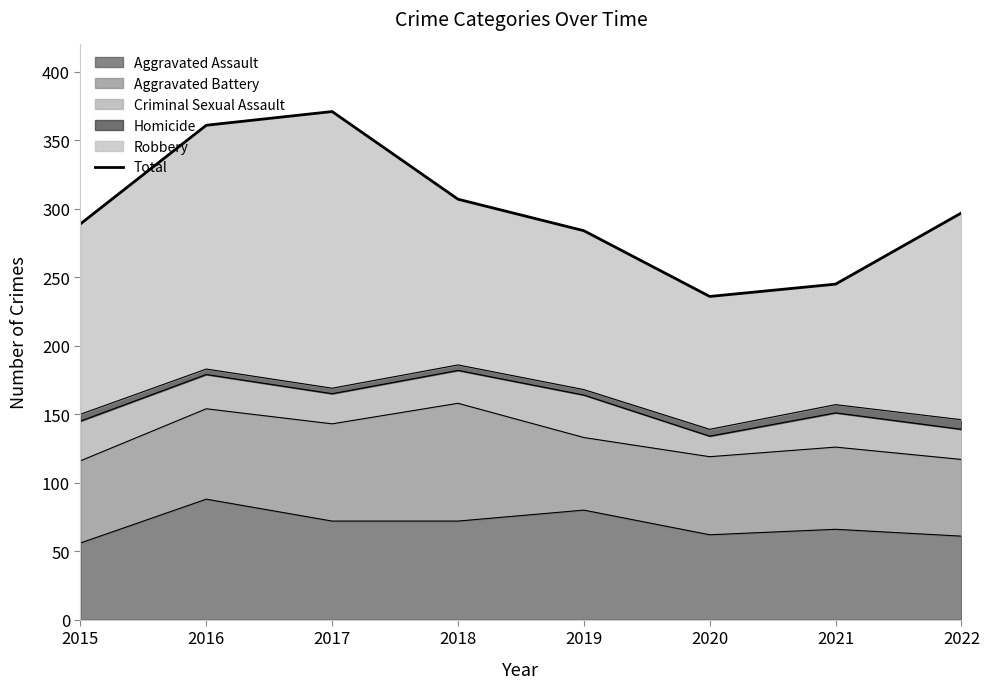

True or false: the data shows 371 at 2017.

True